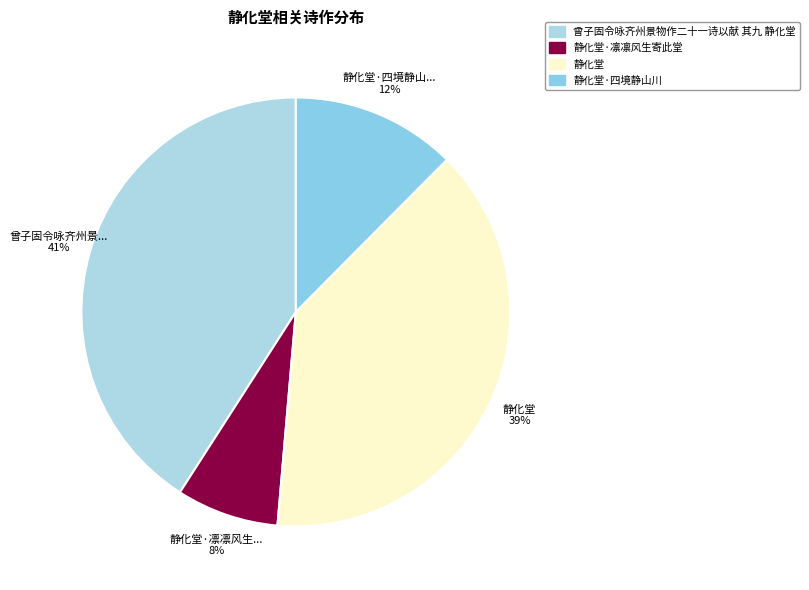

How many slices are in this pie chart?

4